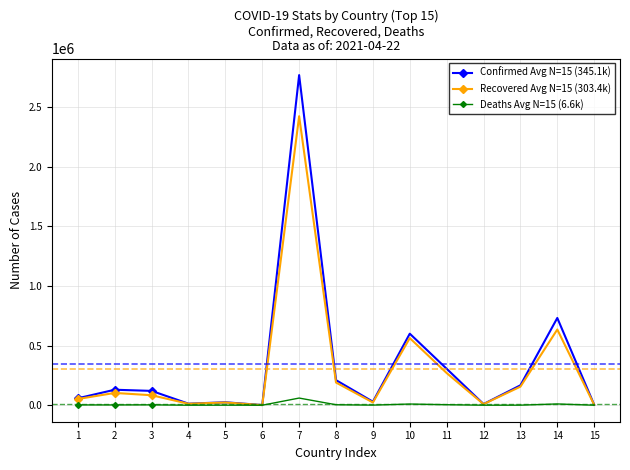

True or false: Recovered Avg N=15 (303.4k) has more than 1 interior local peaks.

True